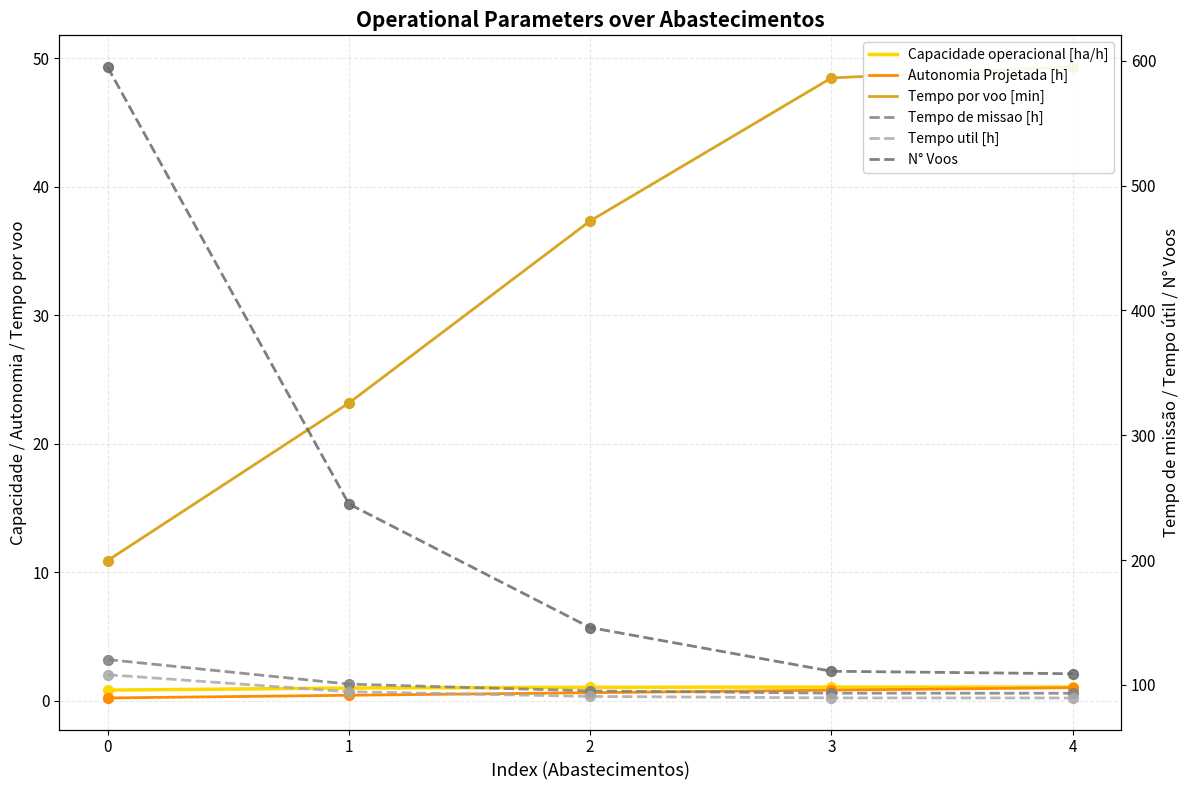

At how many categories does at least one series exceed 445?

1